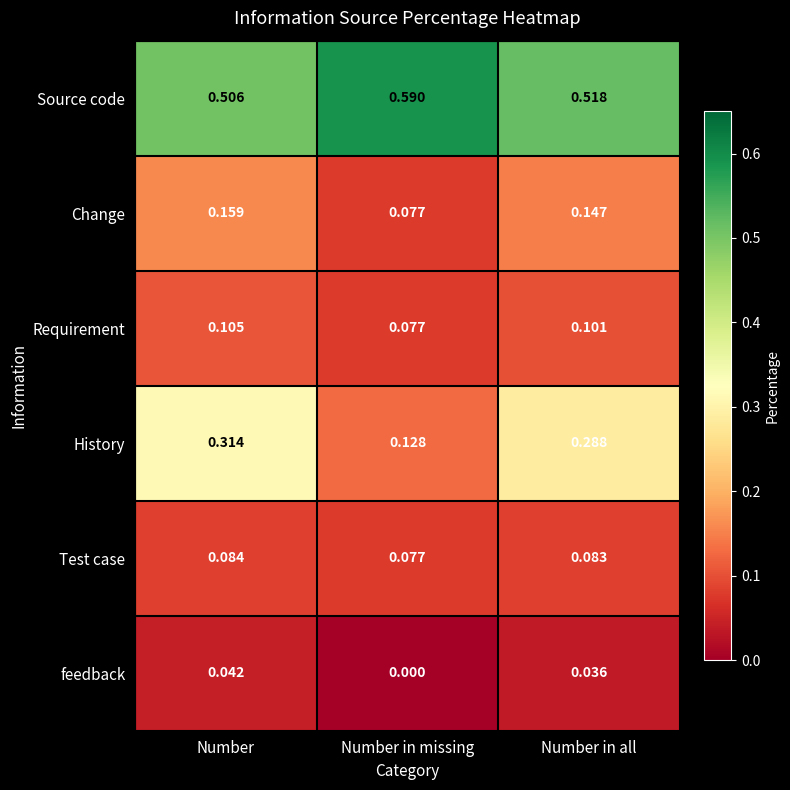

Count the number of data series in this chart.

6